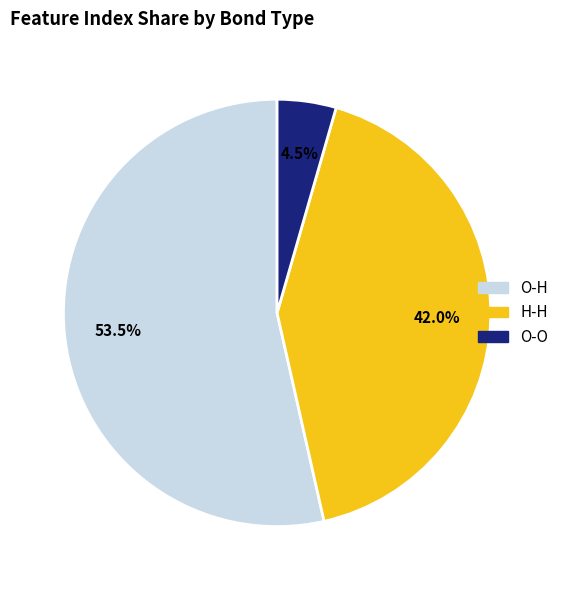

How many slices are in this pie chart?

3